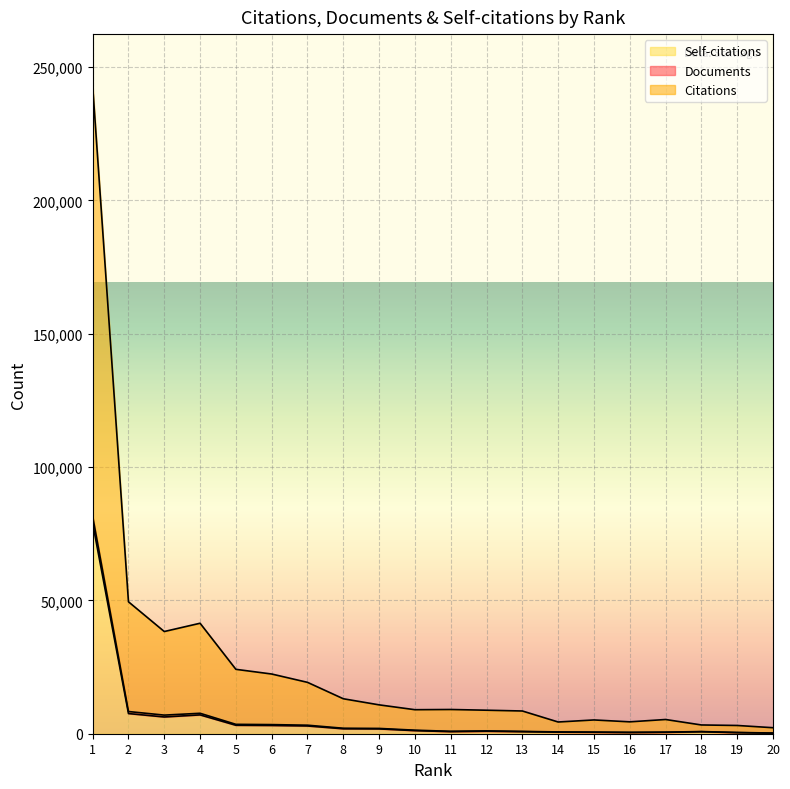

What are all the series names shown in the legend?

Documents, Citations, Self-citations